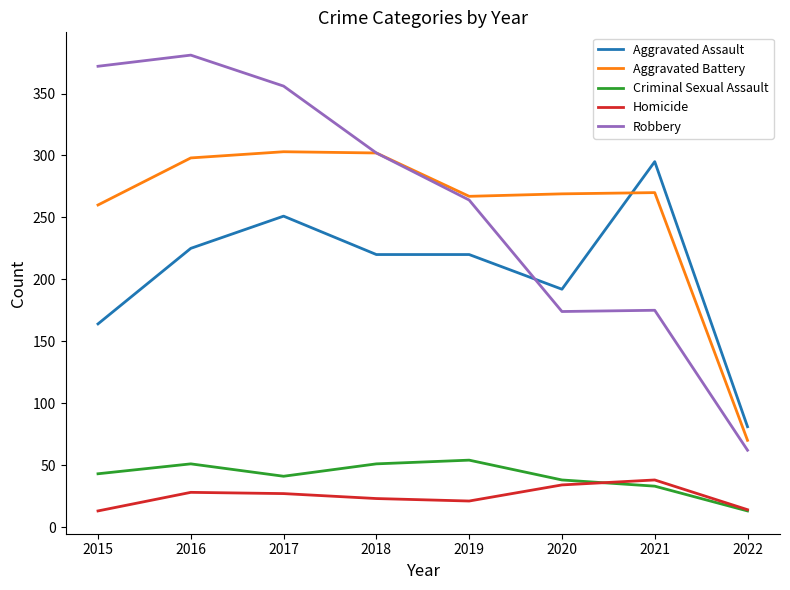

Which series has the largest total across all categories?

Robbery